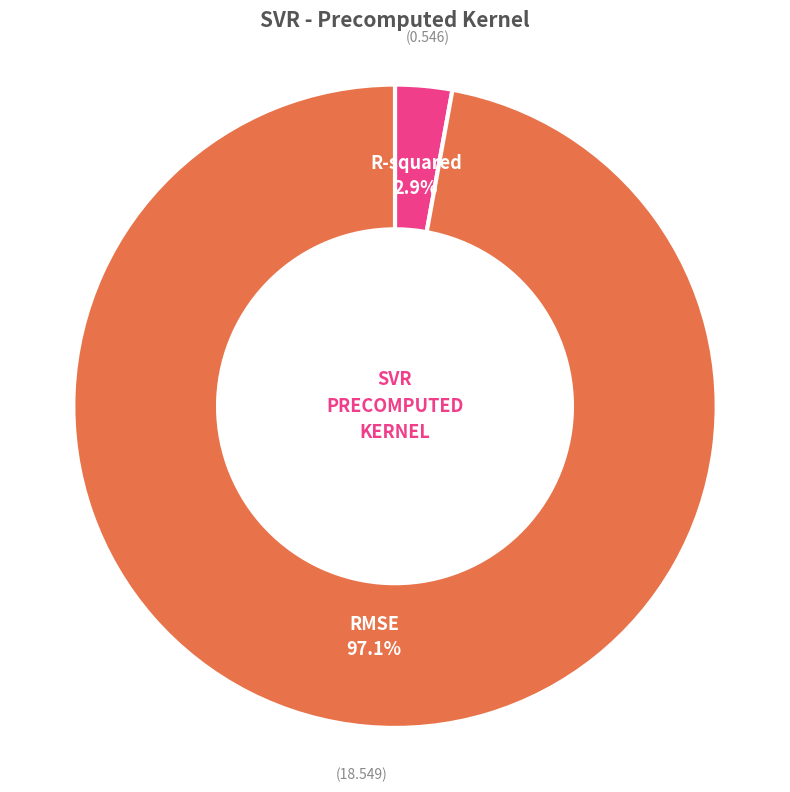

How many slices are in this pie chart?

2